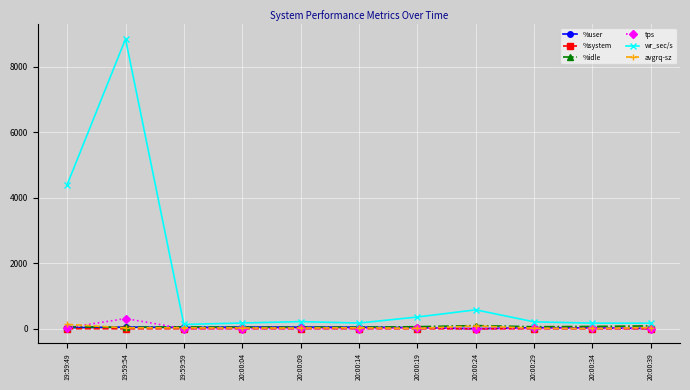

True or false: %user has more than 1 interior local peaks.

True